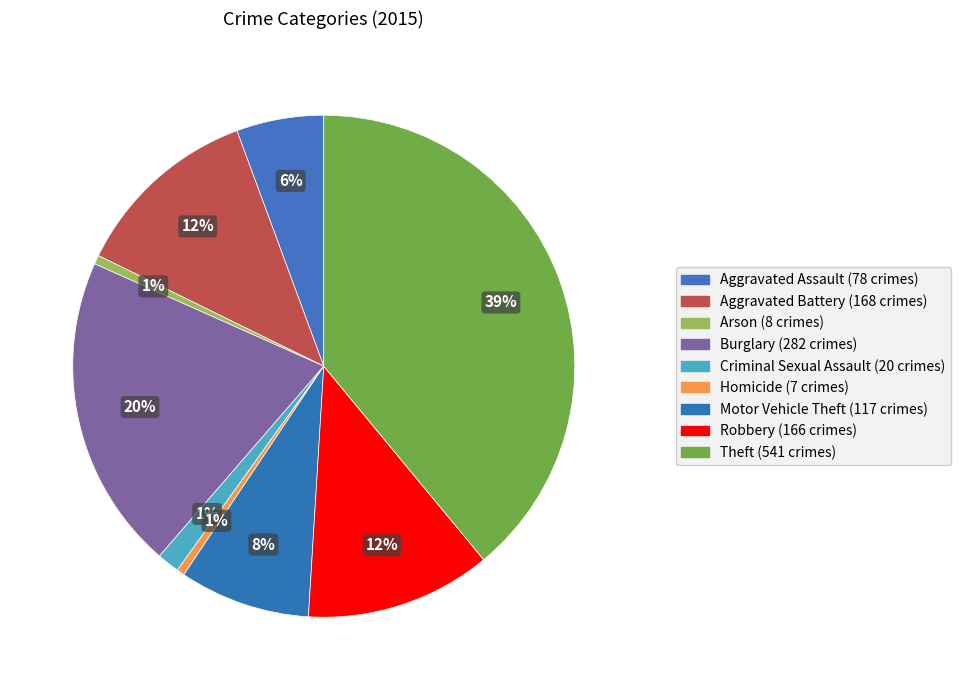

To the nearest percent, what is the combined percentage of Burglary and Aggravated Battery?

32%